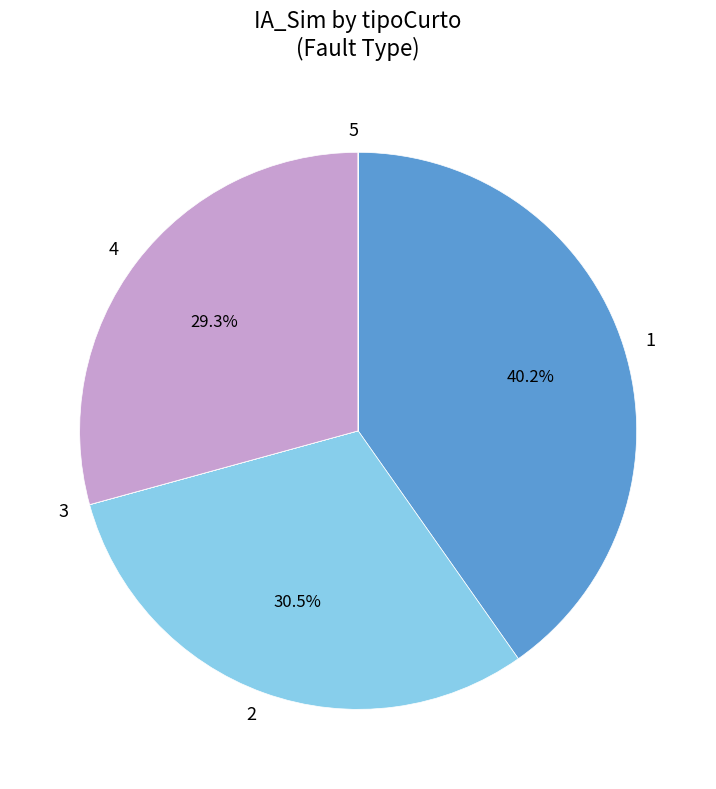

Does 1 represent more than half of the total?

No